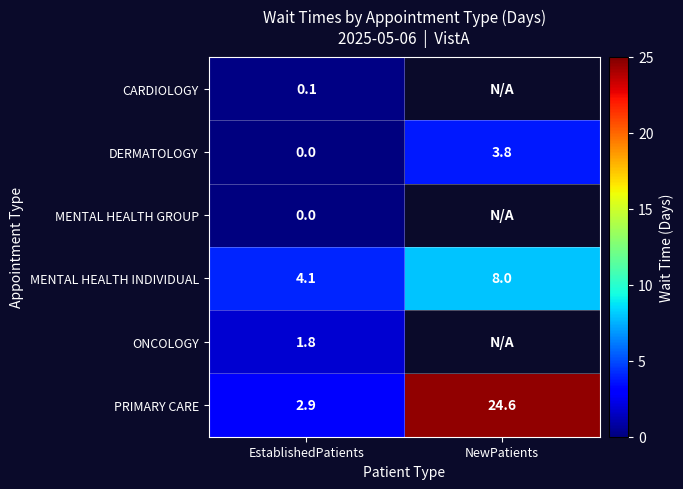

At which category does the chart reach its minimum across all series?

EstablishedPatients